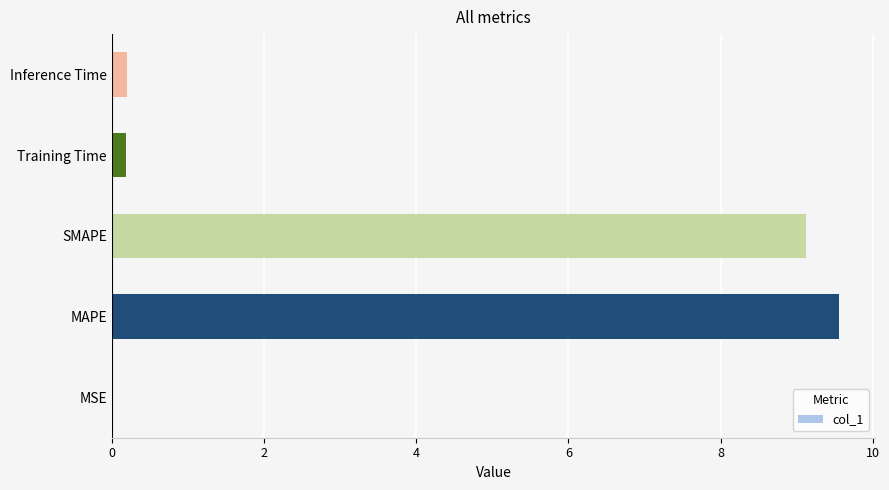

What is the sum of all values?

19.1